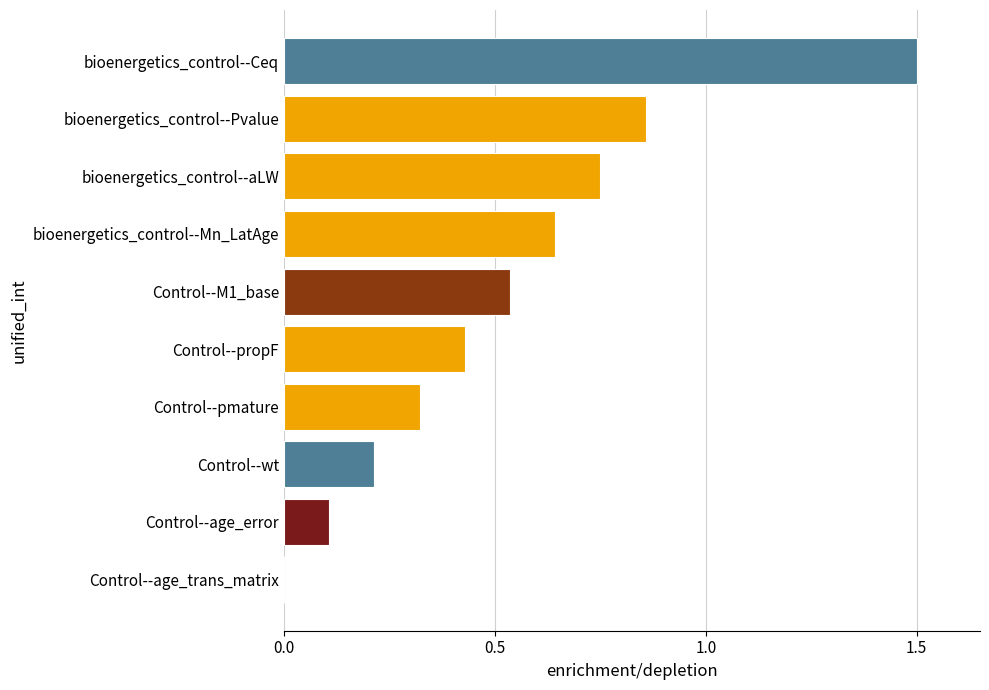

How many positive values are there?

9